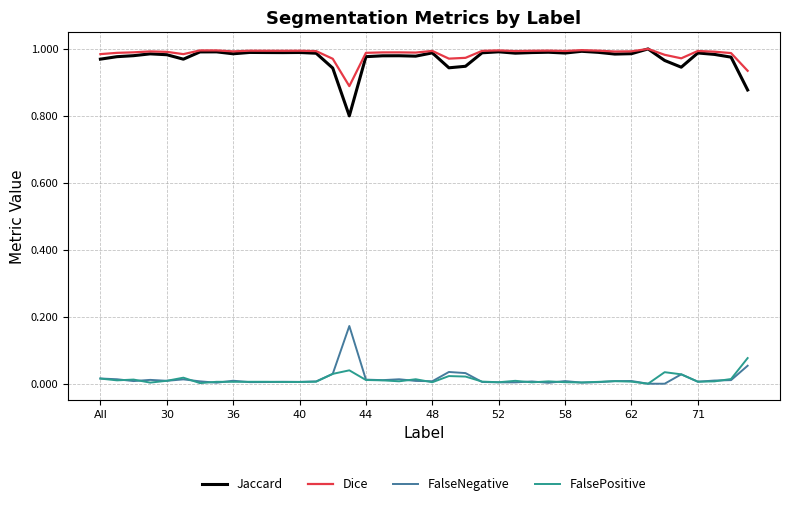

True or false: FalseNegative and Dice cross at least once.

False